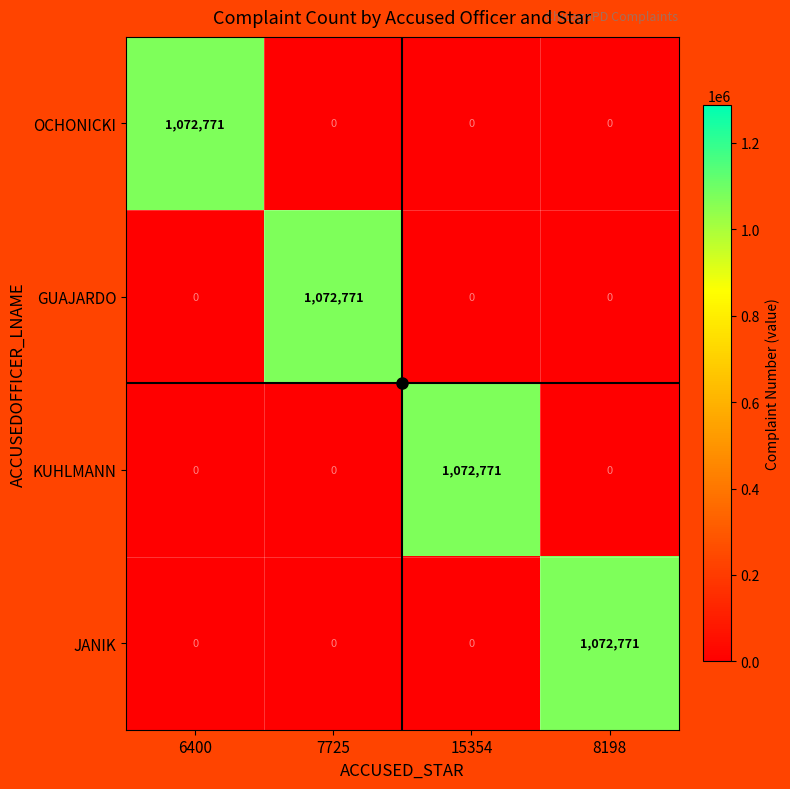

What is the approximate value of OCHONICKI at 6400?

1072771